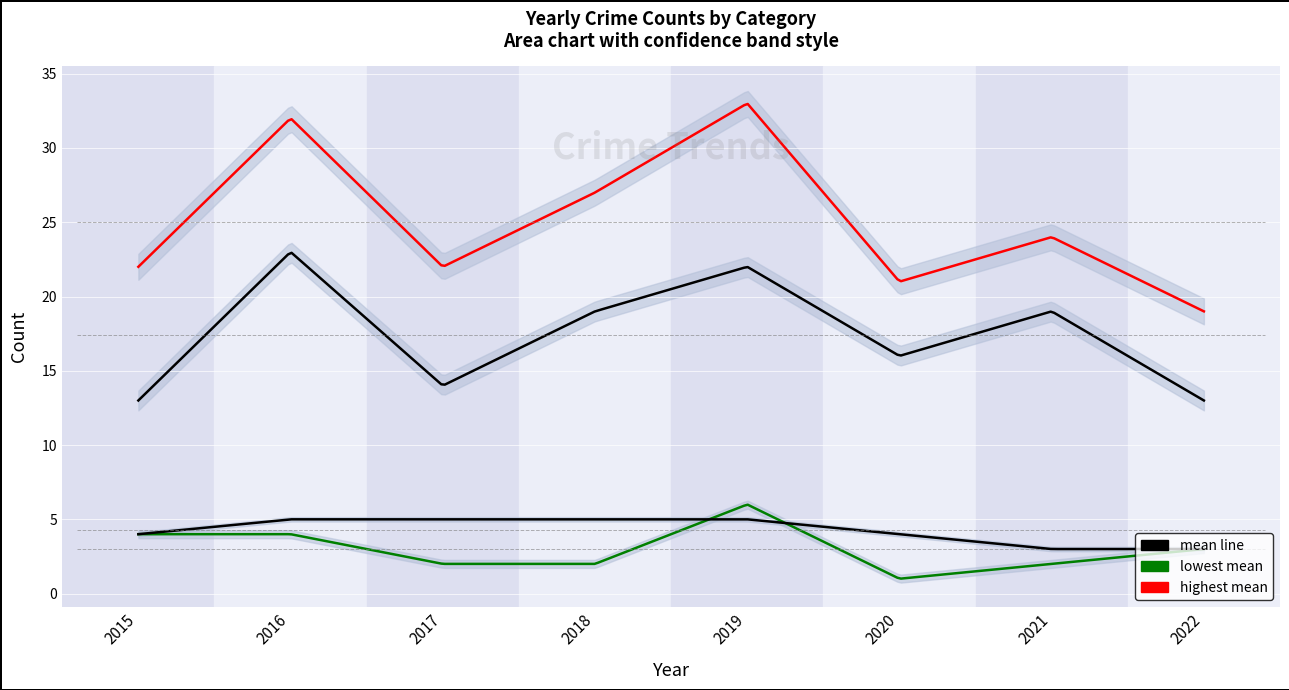

The value of Aggravated Battery at 2017 is 5. True or false?

True